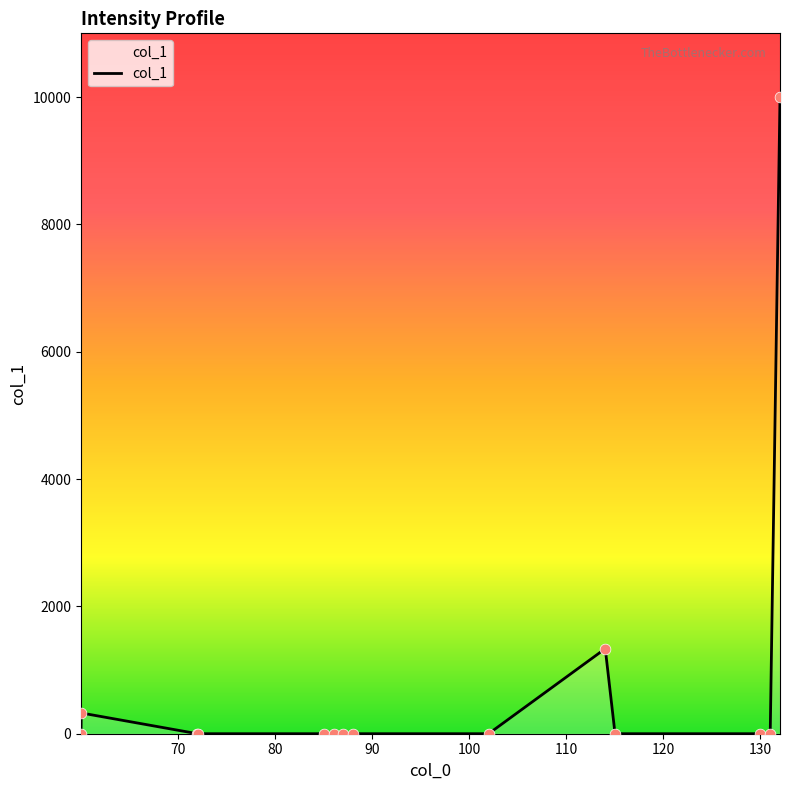

What is the maximum value shown in the chart?

10000.0